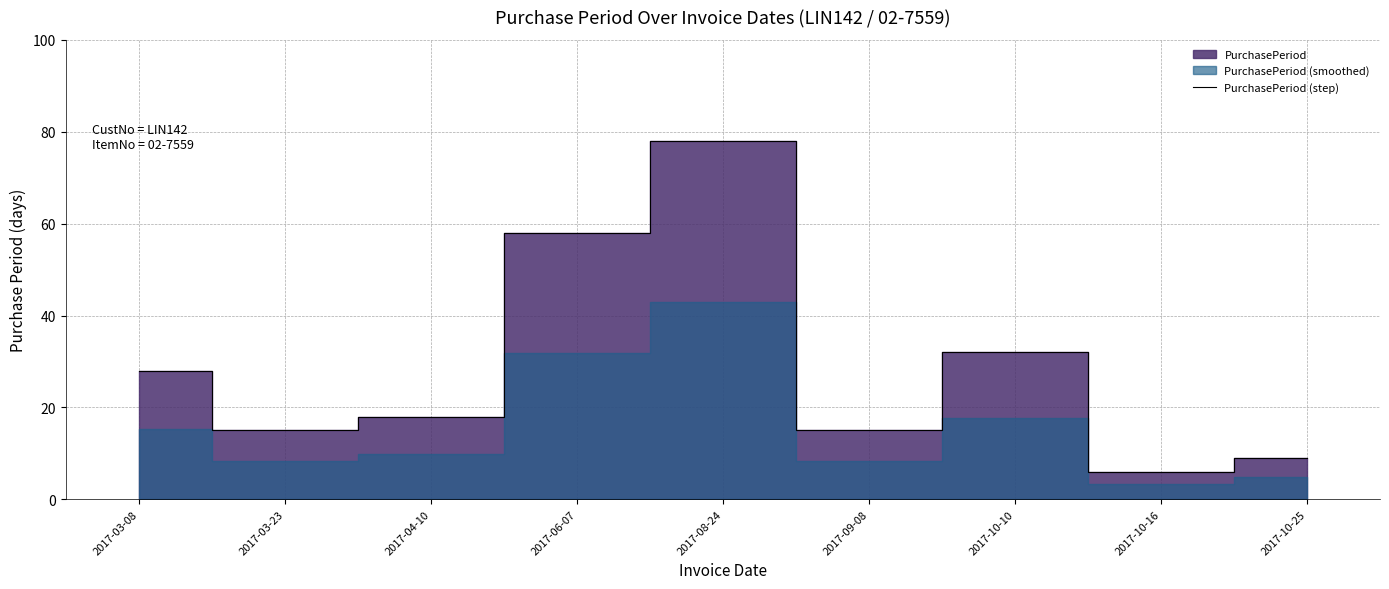

How many points are higher than both their immediate neighbors (excluding endpoints)?

2